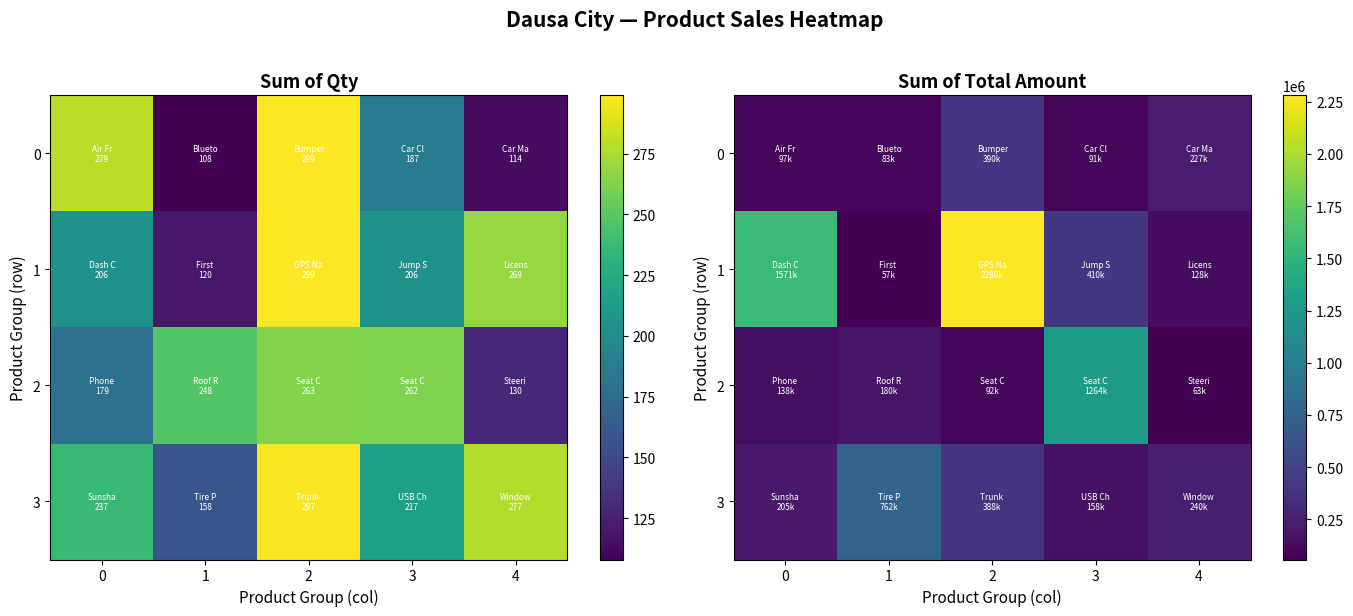

Which series has the largest total across all categories?

1